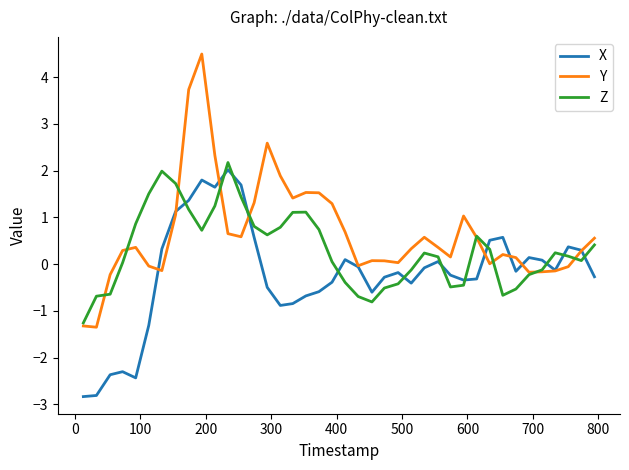

True or false: X and Z intersect in this chart.

True